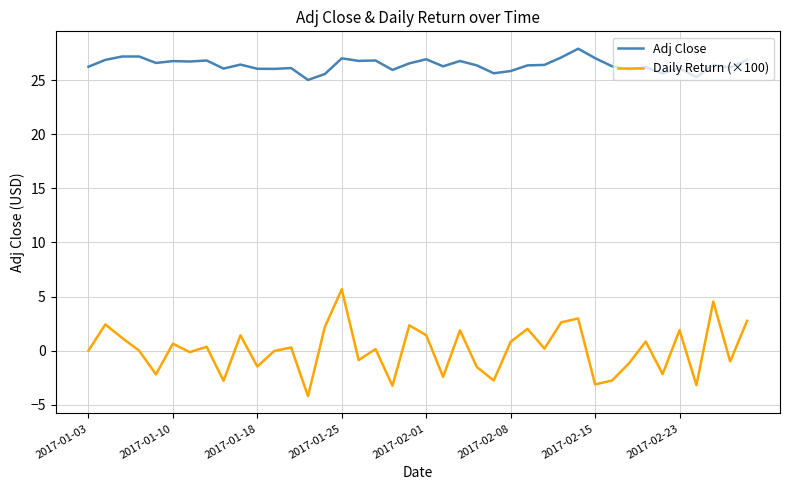

Which series has the widest spread of values?

Daily Return (×100)